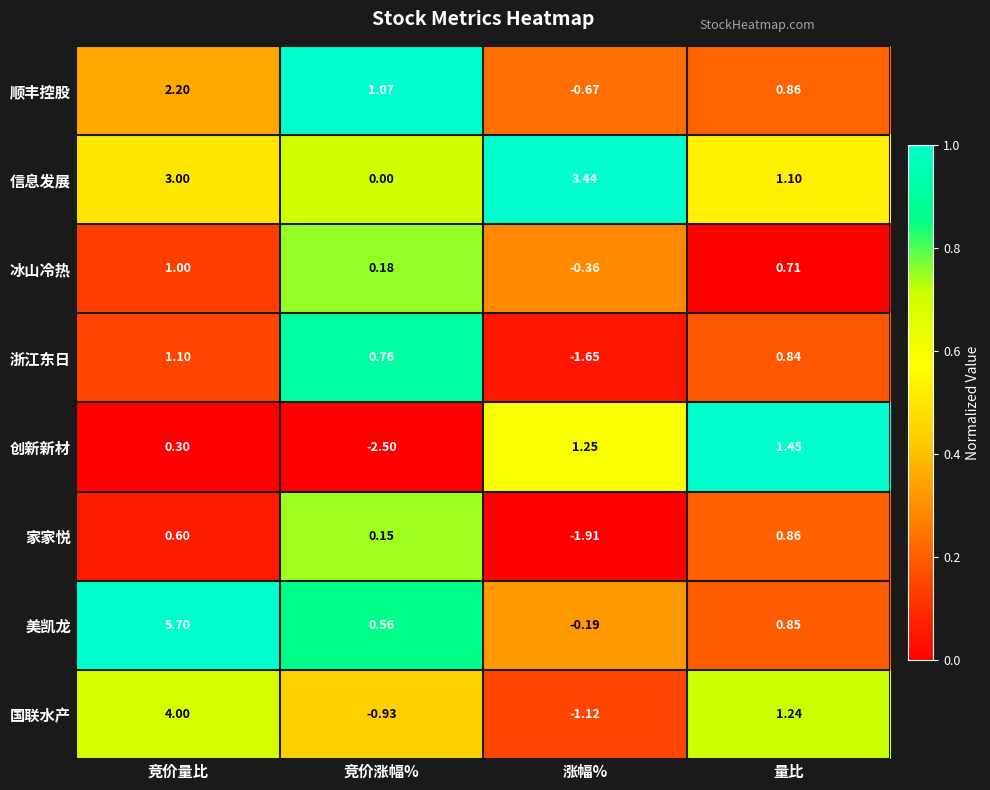

Rank the series at 涨幅% from lowest to highest value.

家家悦, 浙江东日, 国联水产, 顺丰控股, 冰山冷热, 美凯龙, 创新新材, 信息发展